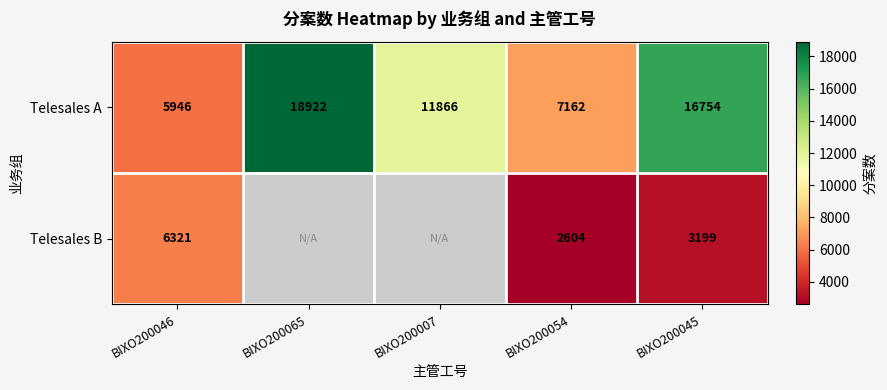

At which label is Telesales A closest to 12434?

BIXO200007